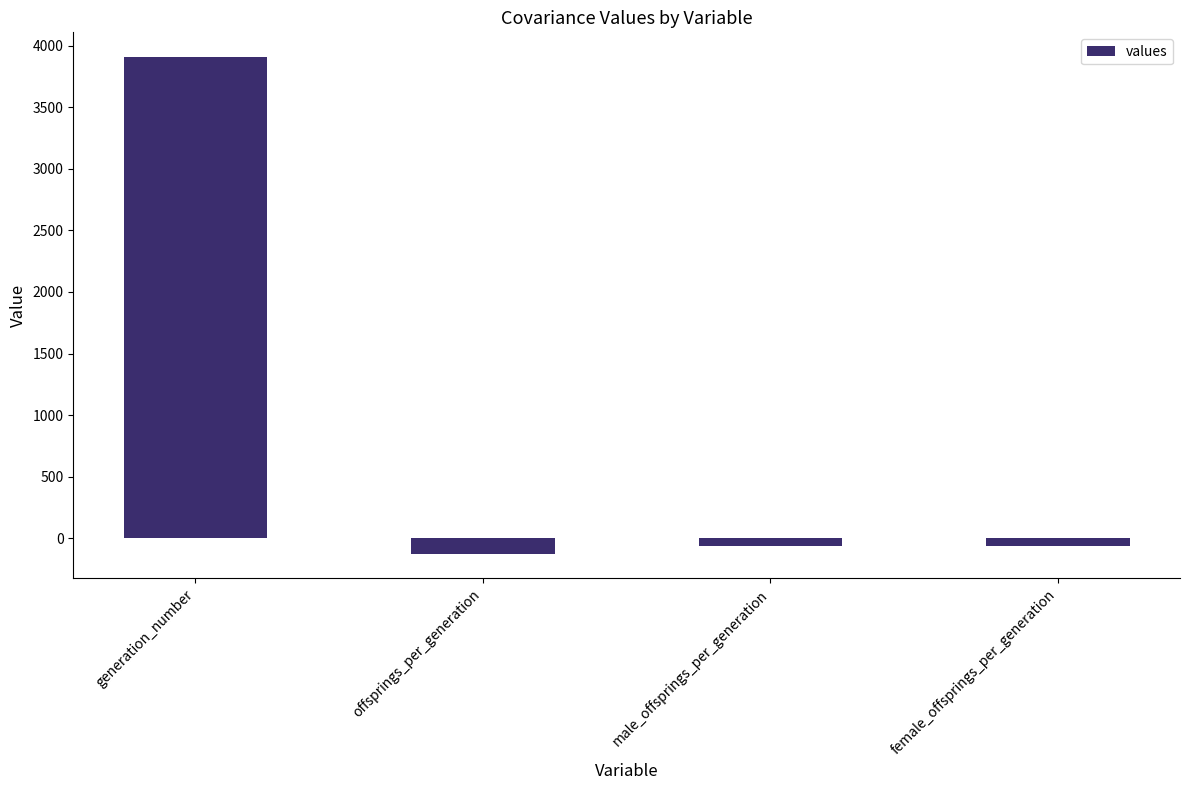

Where does the data first go above -60?

generation_number